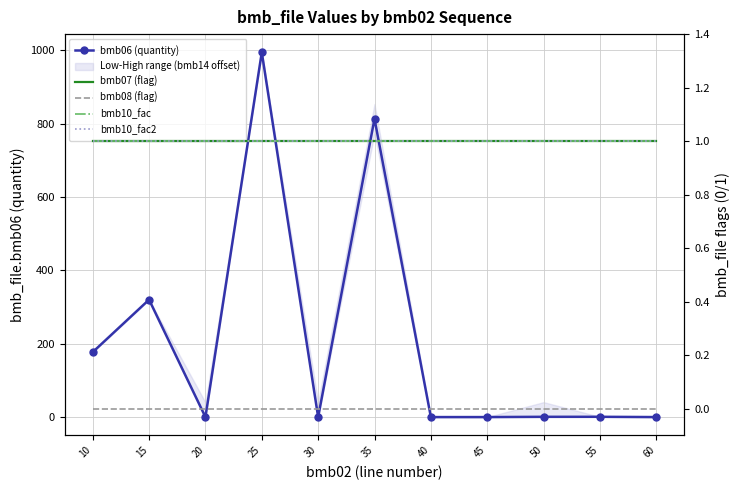

Reading left to right, list all the values displayed in this chart.

bmb06 (quantity): 10=177.0	15=320.0	20=0.0	25=994.0	30=0.0	35=813.0	40=0.0	45=0.0	50=0.7	55=0.7	60=0.0
bmb07 (flag): 10=1.0	15=1.0	20=1.0	25=1.0	30=1.0	35=1.0	40=1.0	45=1.0	50=1.0	55=1.0	60=1.0
bmb08 (flag): 10=0.0	15=0.0	20=0.0	25=0.0	30=0.0	35=0.0	40=0.0	45=0.0	50=0.0	55=0.0	60=0.0
bmb10_fac: 10=1.0	15=1.0	20=1.0	25=1.0	30=1.0	35=1.0	40=1.0	45=1.0	50=1.0	55=1.0	60=1.0
bmb10_fac2: 10=1.0	15=1.0	20=1.0	25=1.0	30=1.0	35=1.0	40=1.0	45=1.0	50=1.0	55=1.0	60=1.0